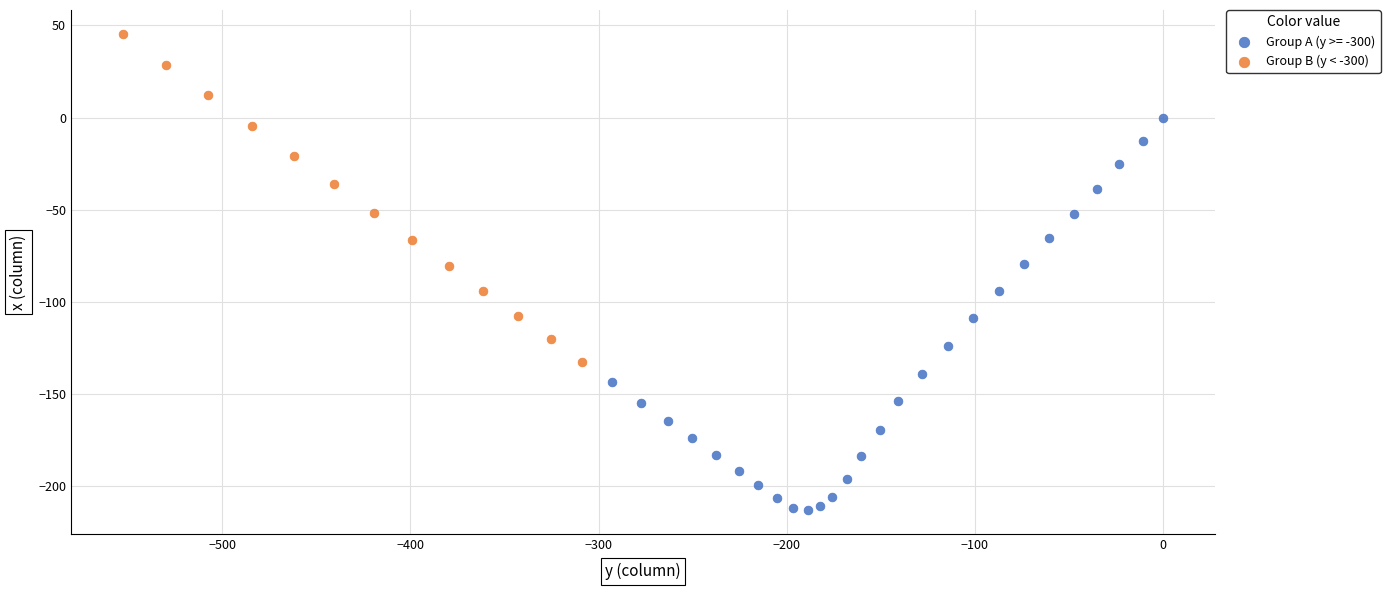

Which series contains the highest Y value?

Group B (y < -300)